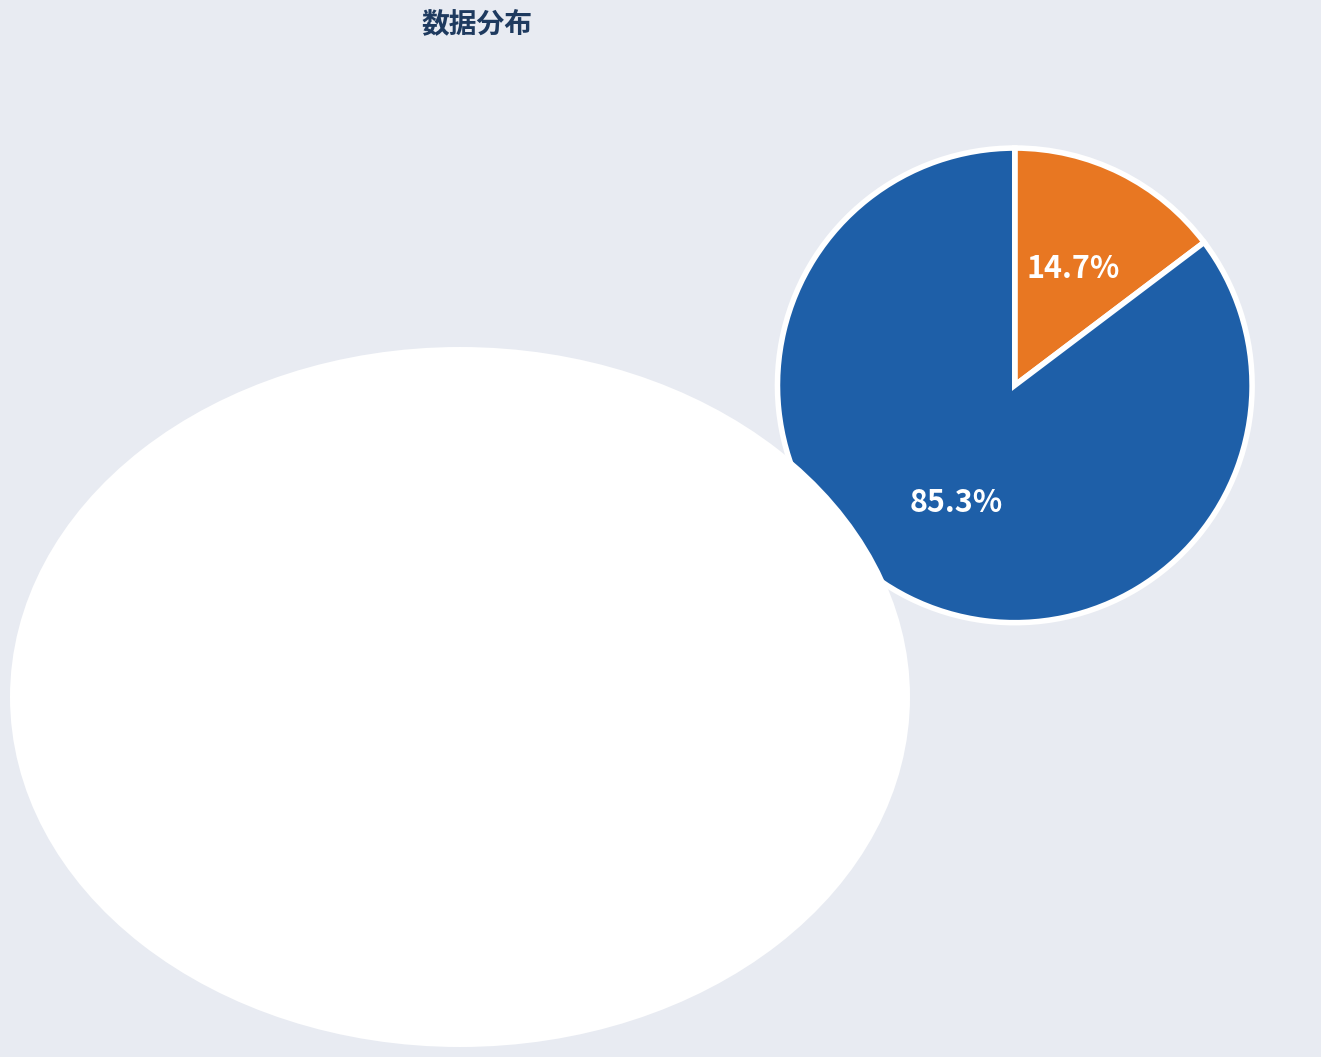

Which slice is the largest?

霜天晓角 绿净堂